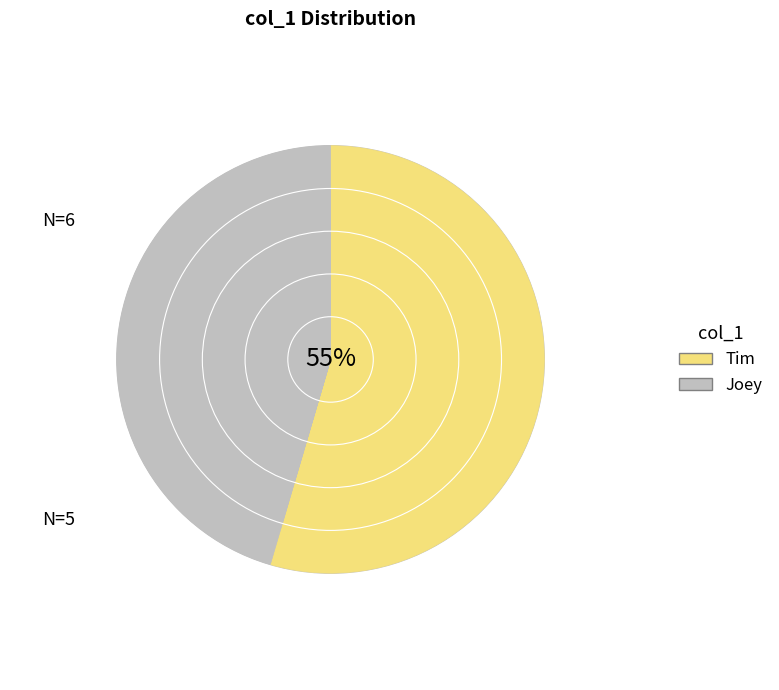

What percentage is the Joey slice, to the nearest percent?

45%